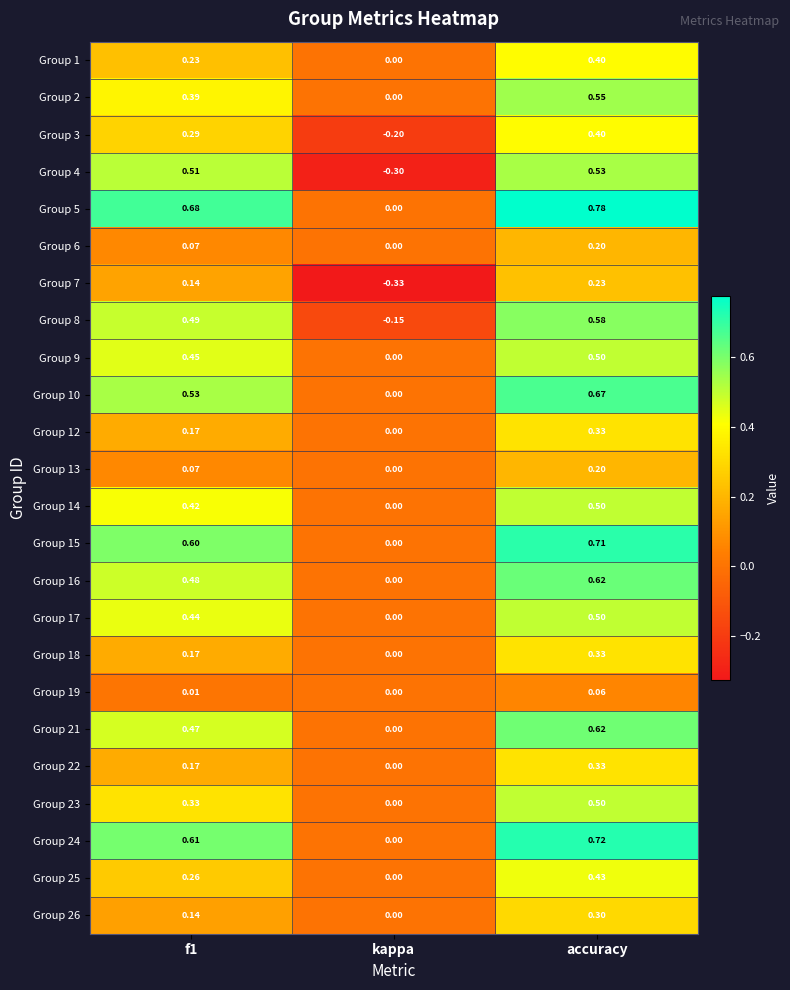

What is the total value across all series at f1?

8.1